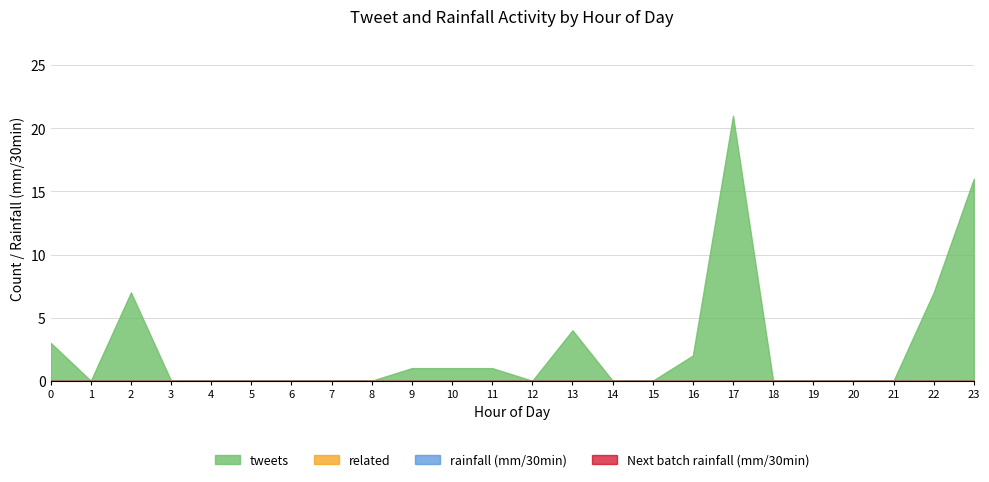

True or false: Next batch rainfall (mm/30min) has more than 2 points higher than both neighbors.

False